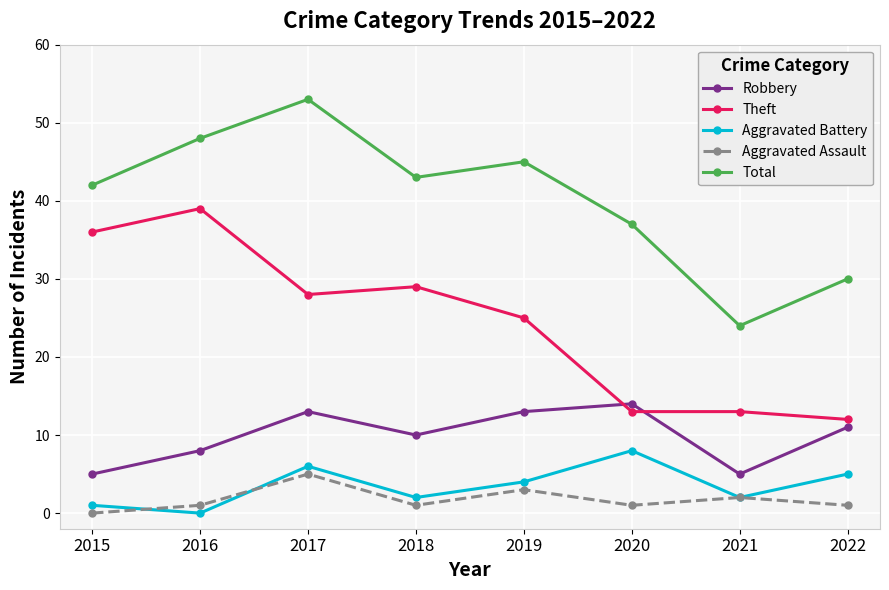

What is the difference between the highest and lowest values at 2021?

22